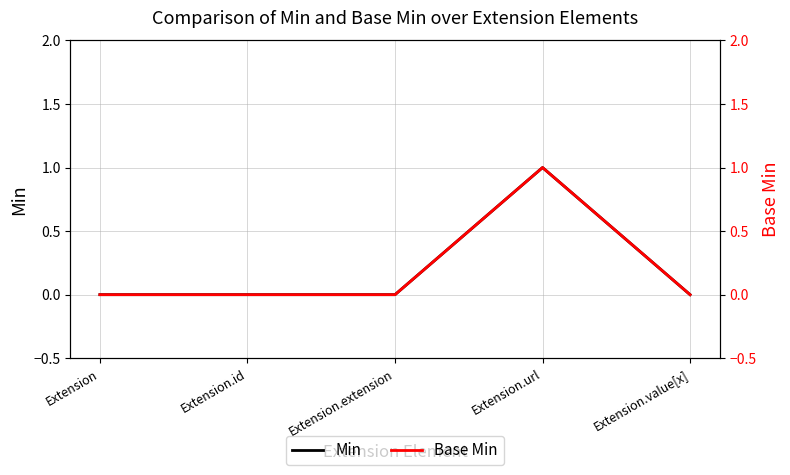

Does the chart have visible grid lines?

Yes